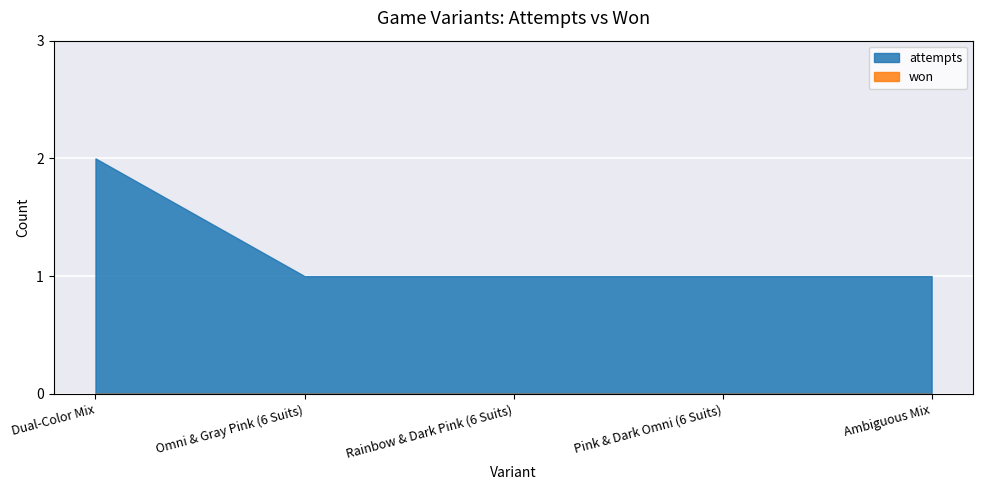

What is the spread (max minus min) of values at Ambiguous Mix?

1